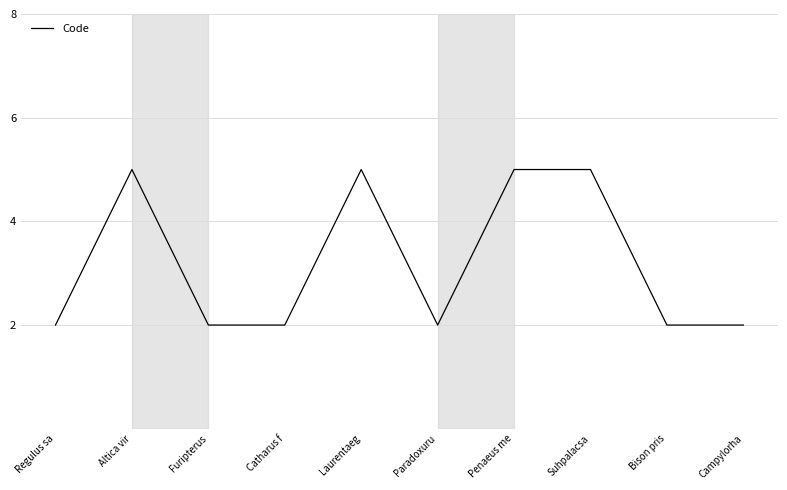

Reading left to right, list all the values displayed in this chart.

2	5	2	2	5	2	5	5	2	2